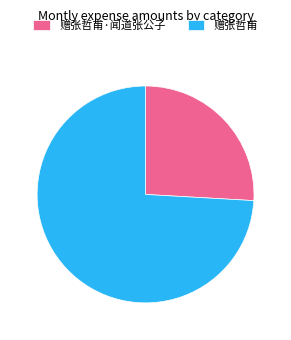

Which slice is the smallest?

赠张哲甫·闻道张公子